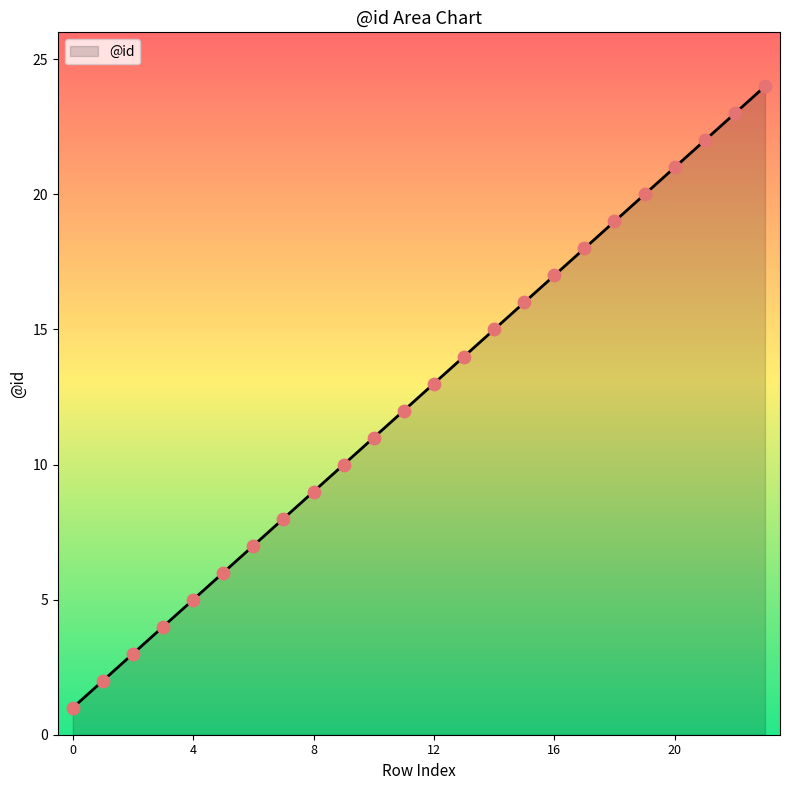

What is the difference between the maximum and minimum values?

23